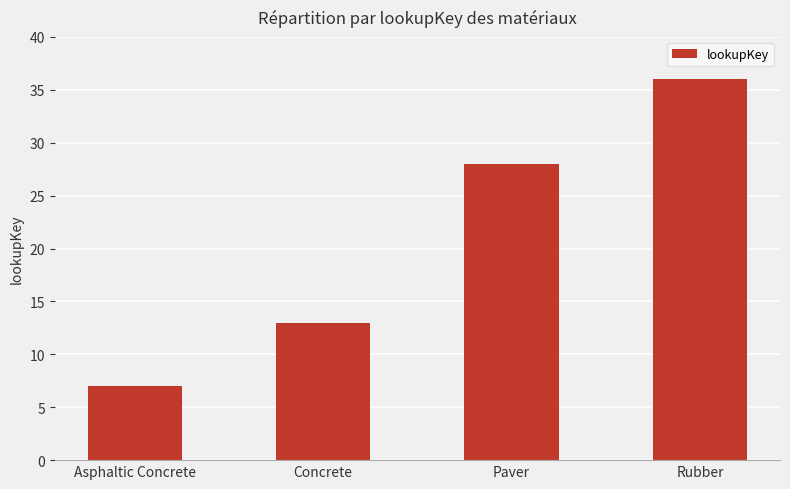

What is the difference between the values at Concrete and Paver?

15